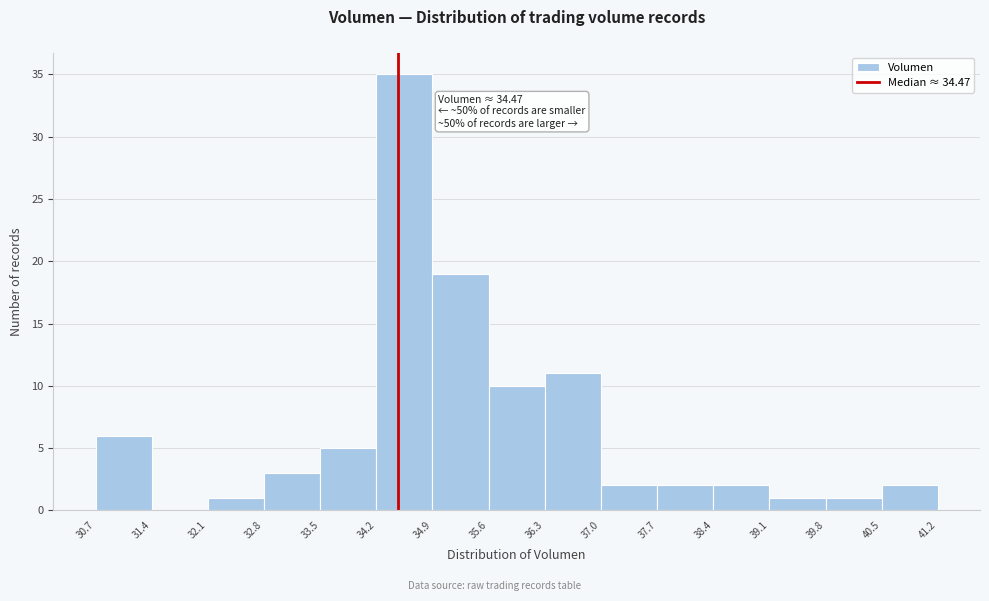

Which range on the x-axis has the tallest bar?

34.2 to 34.9